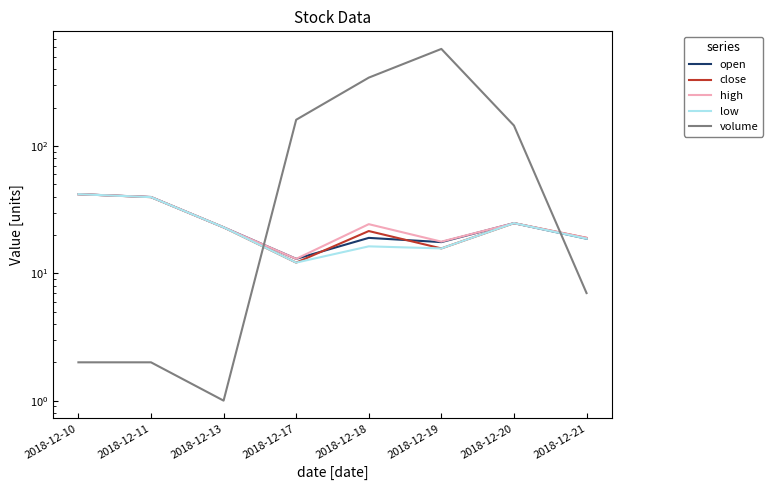

Reading left to right, list all the values displayed in this chart.

open: 41.9	39.8	23.0	13.0	19.0	17.6	24.8	18.7
close: 41.9	39.7	23.0	12.2	21.5	15.7	24.8	19.0
high: 41.9	39.8	23.0	13.0	24.4	17.8	24.8	19.0
low: 41.9	39.7	23.0	12.2	16.3	15.7	24.8	18.7
volume: 2.0	2.0	1.0	161.0	345.0	580.0	145.0	7.0